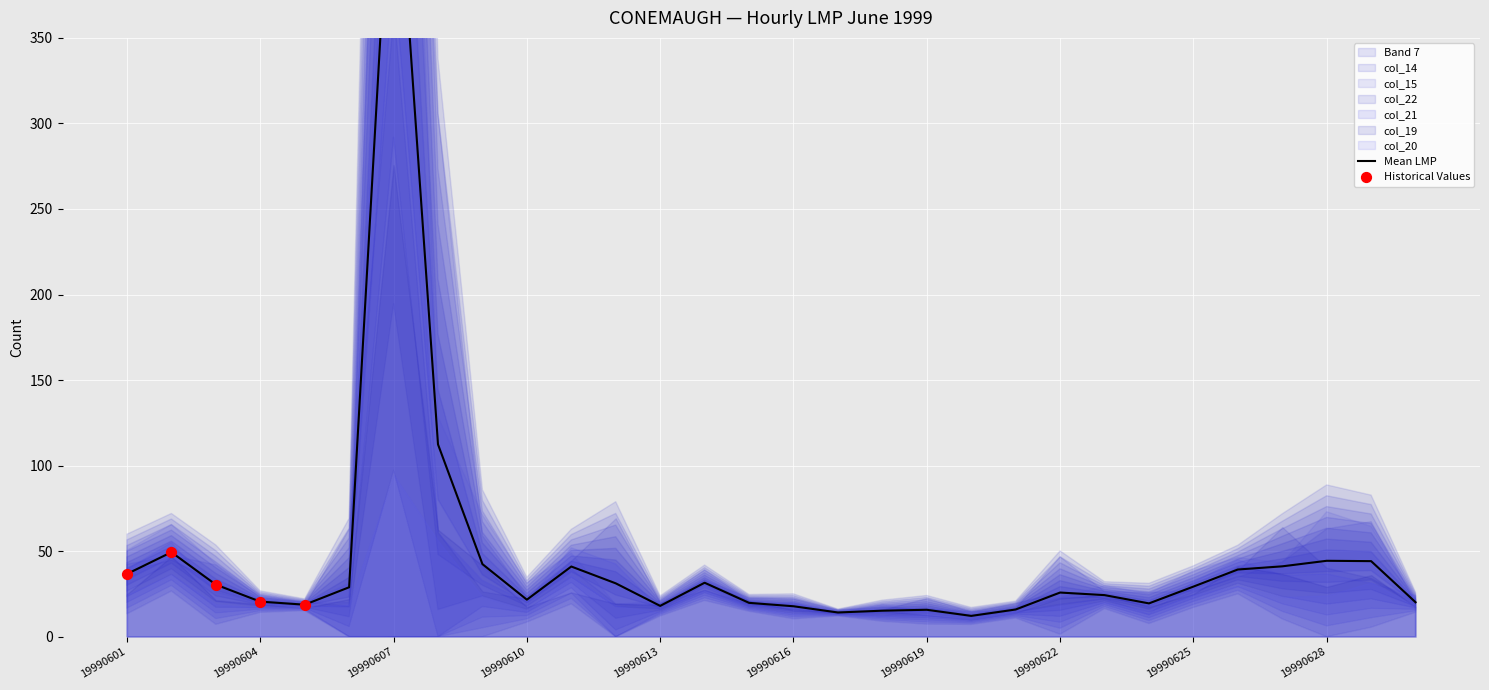

Is the value of col_20 at 19990618 greater than the value of col_21 at 19990604?

No